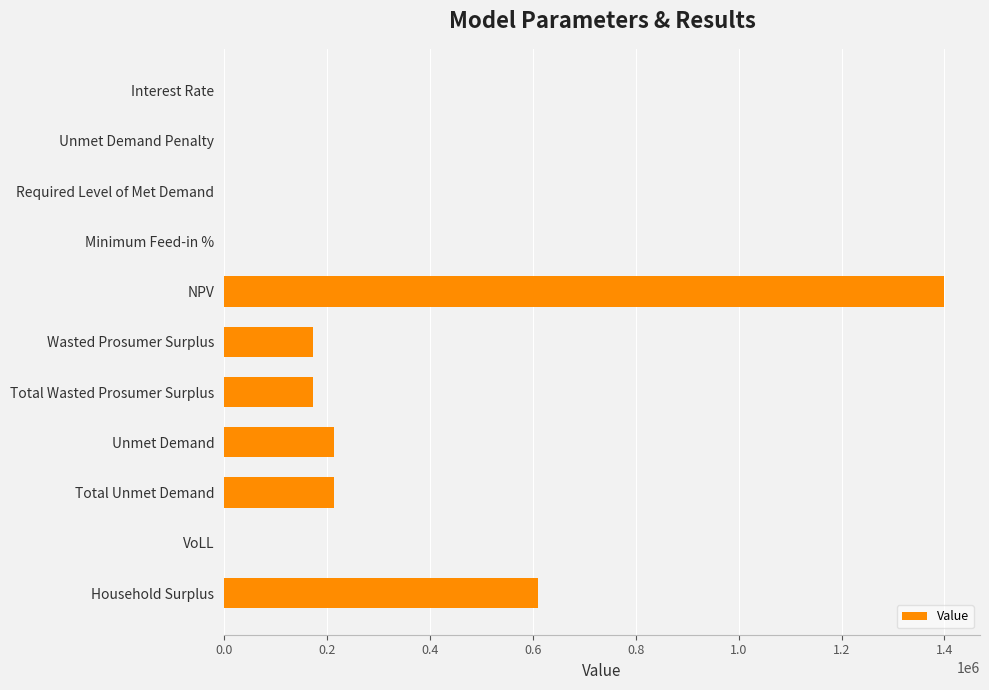

How many distinct data groups are displayed?

1